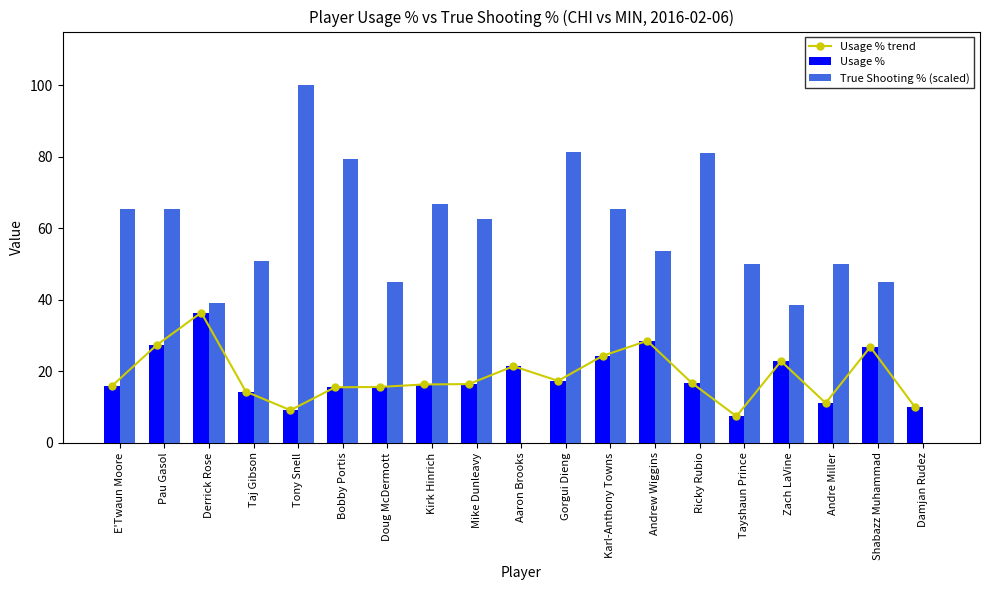

Rank the series at Bobby Portis from lowest to highest value.

Usage % trend, Usage %, True Shooting % (scaled)